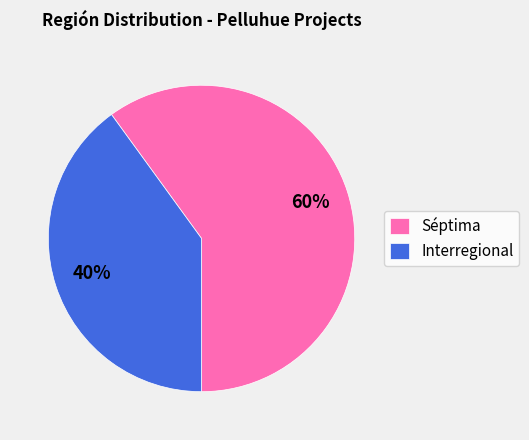

Is the sum of Séptima and Interregional greater than half?

Yes